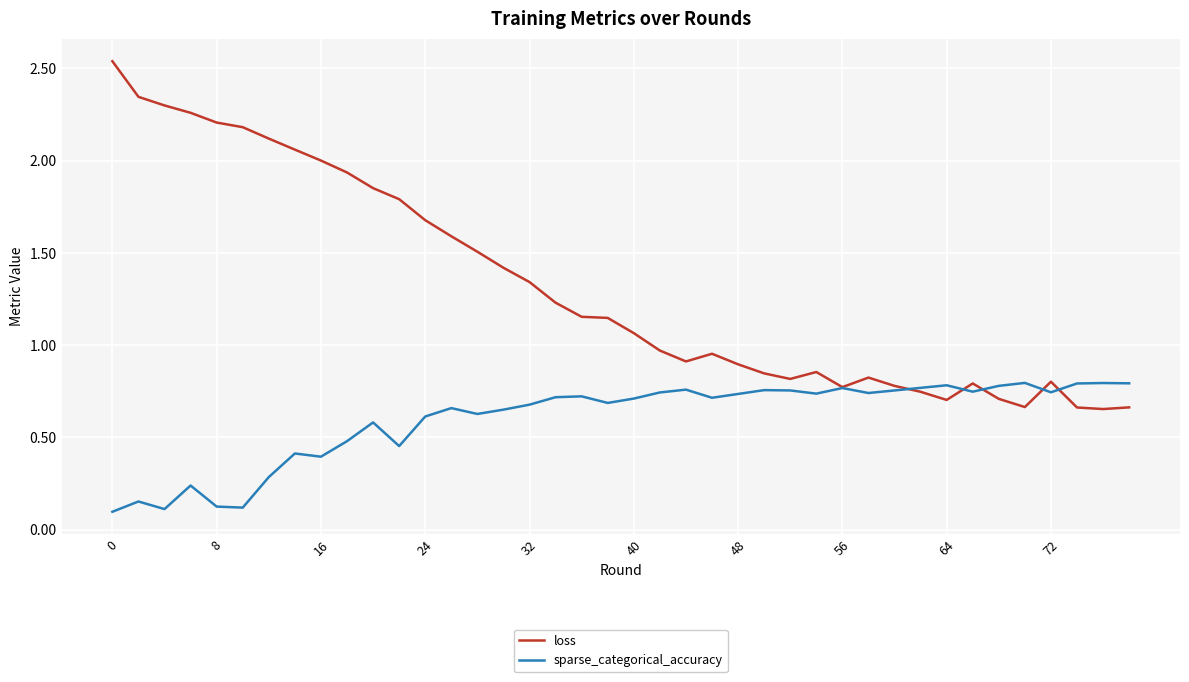

True or false: loss has more than 2 points higher than both neighbors.

True